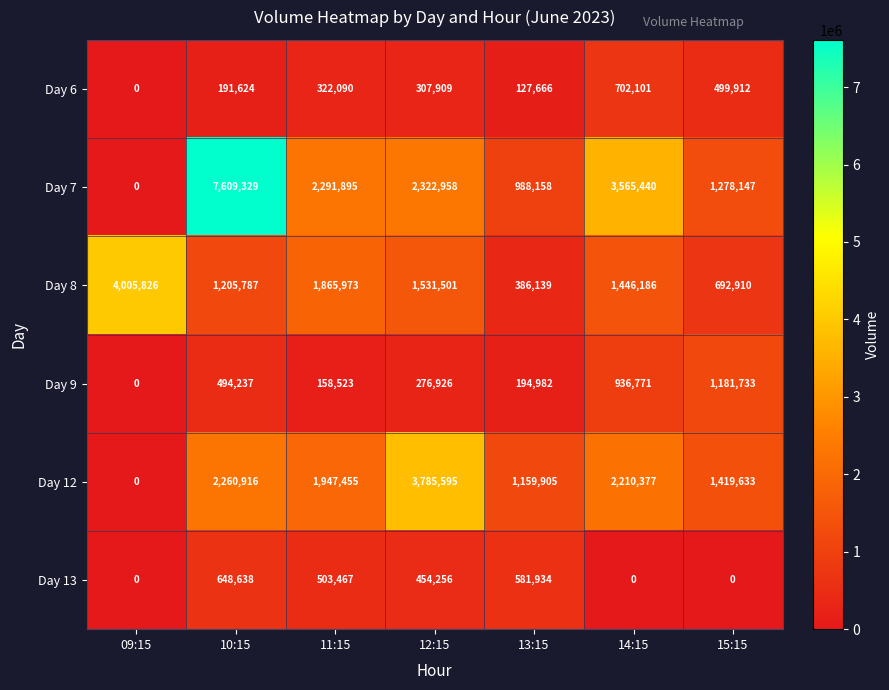

What is the greatest value displayed?

7609329